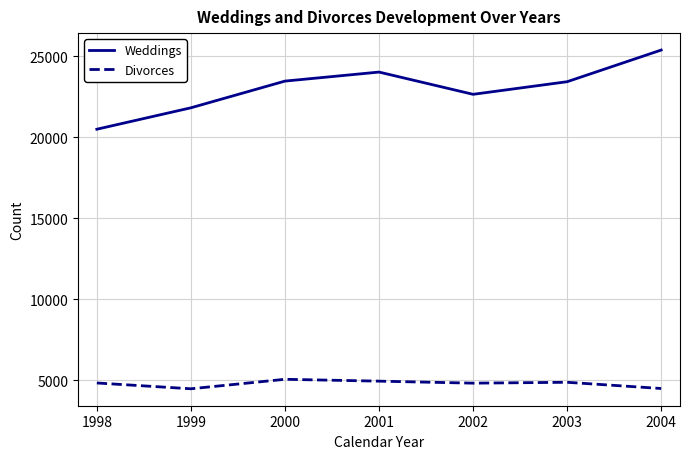

At which label does Weddings reach its minimum?

1998